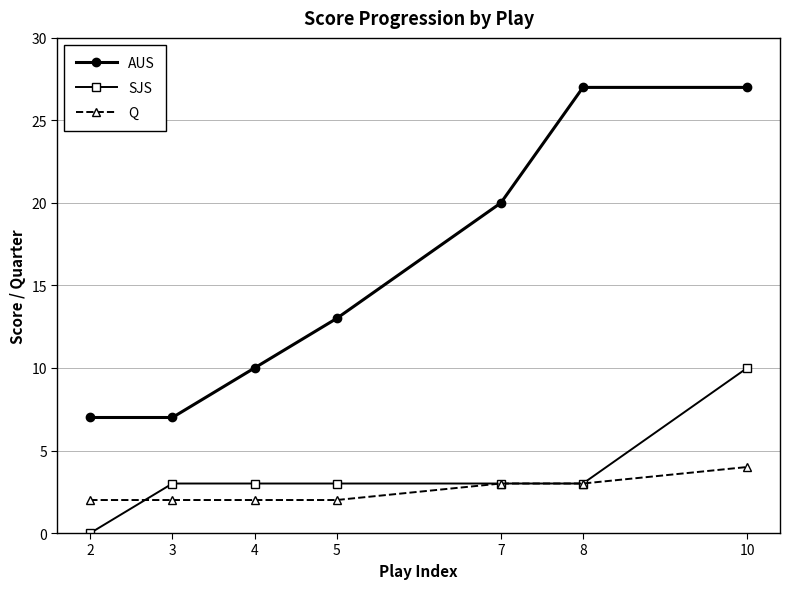

How many values in SJS are above zero?

6